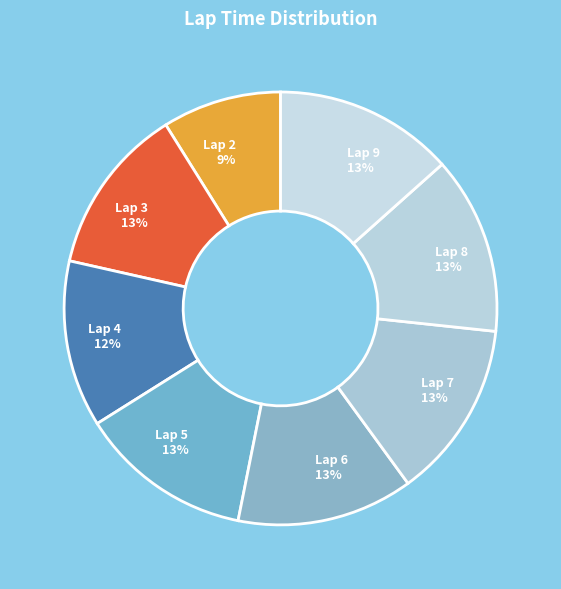

How many segments does this pie chart have?

8